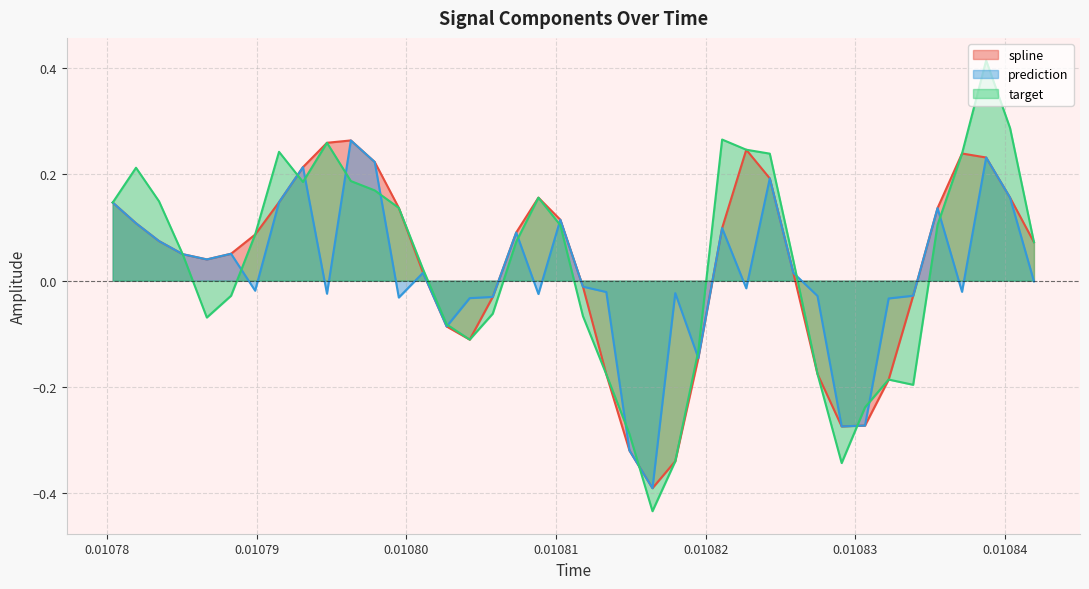

What is the difference between the maximum and second lowest values in the target series?

0.8